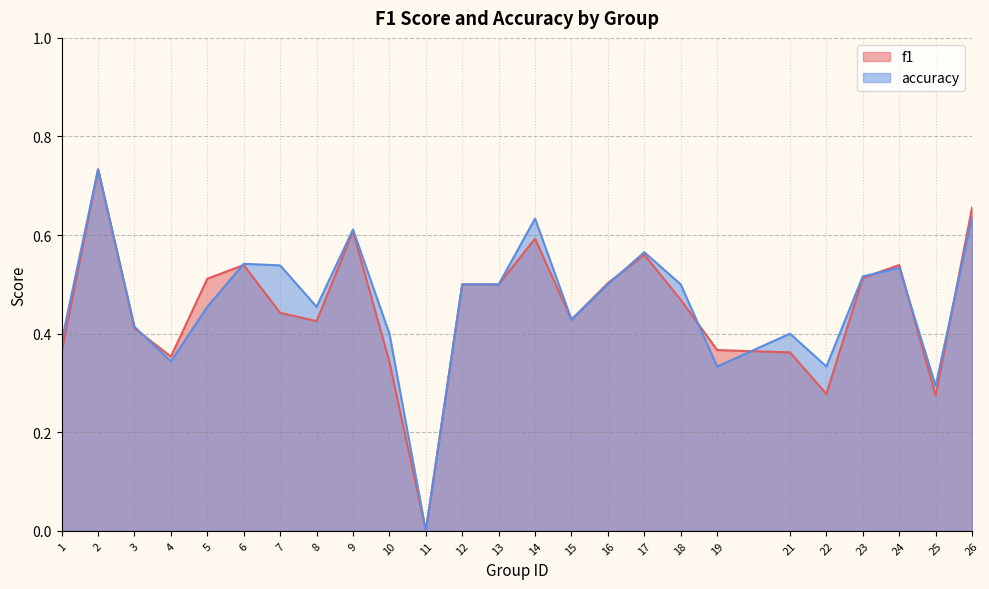

How many interior local peaks does the f1 series have?

6